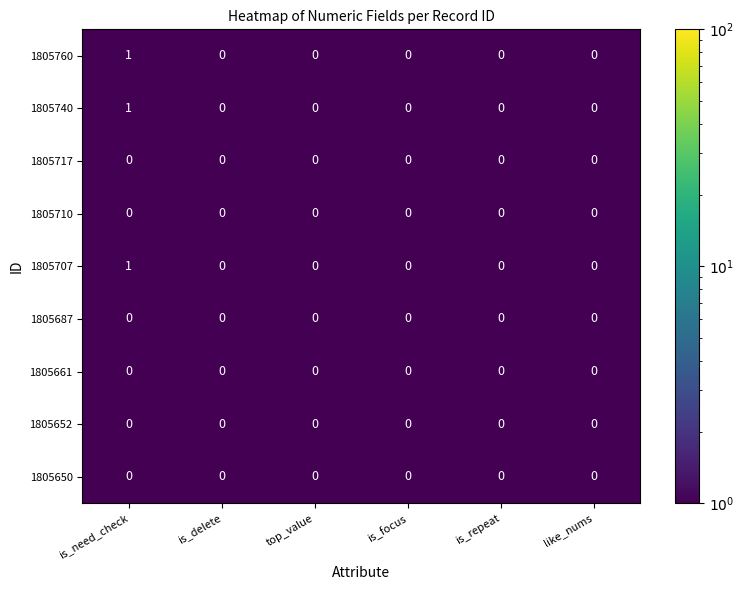

What is the total value across all series at is_focus?

0